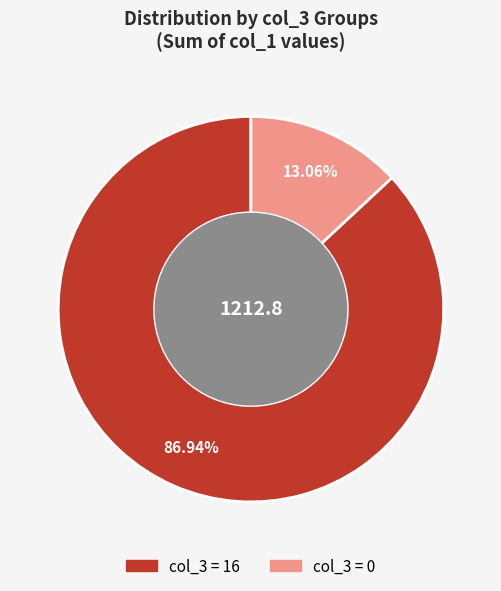

Does any single category account for the majority?

Yes